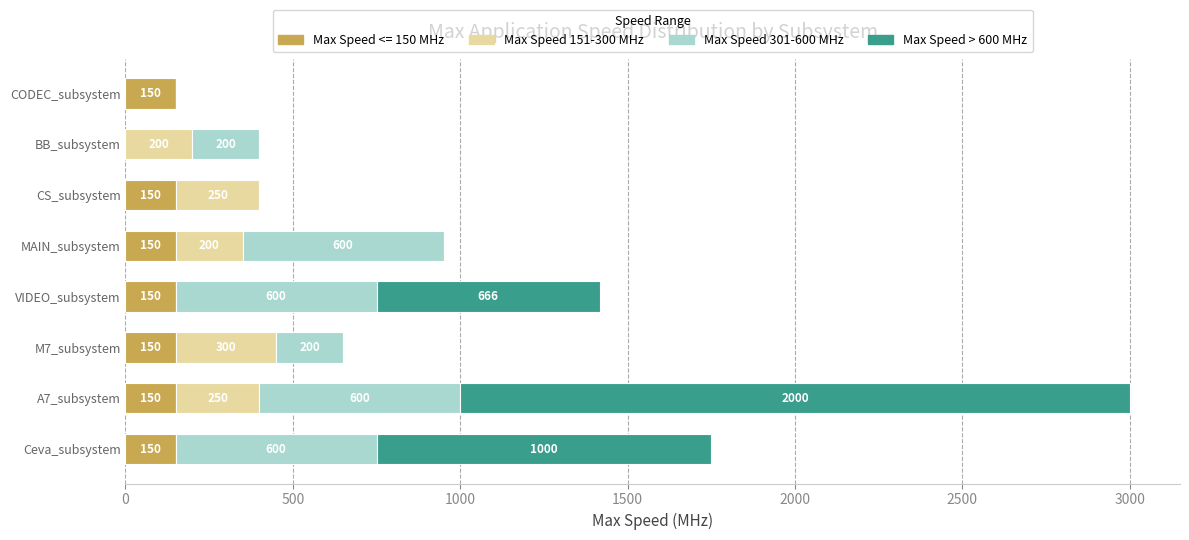

What is the sum of all Max Speed <= 150 MHz values?

1050